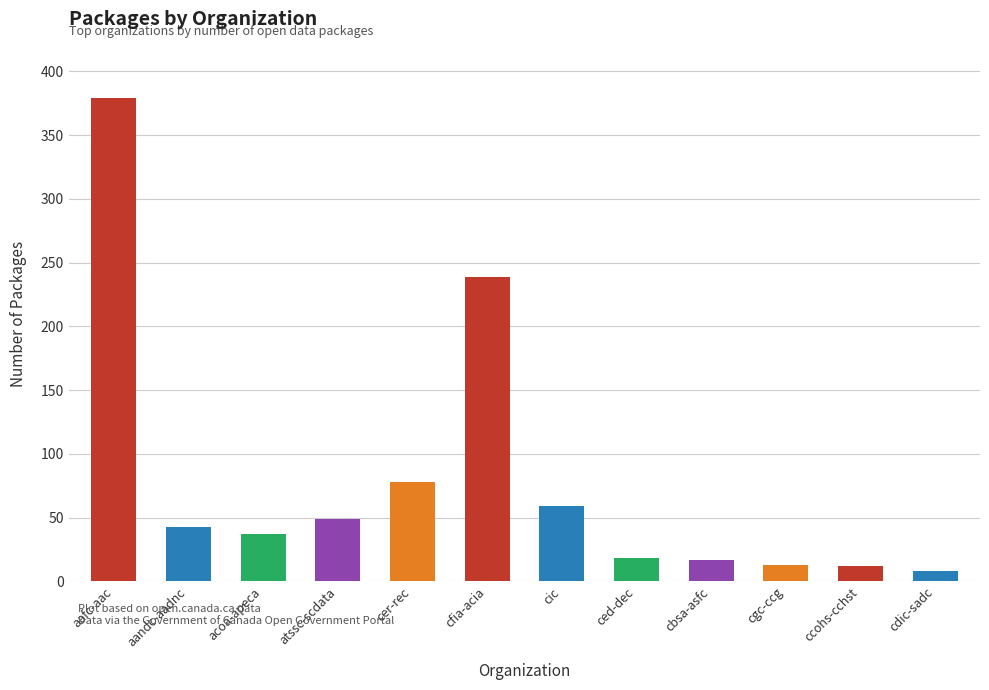

How many series are shown in this chart?

1